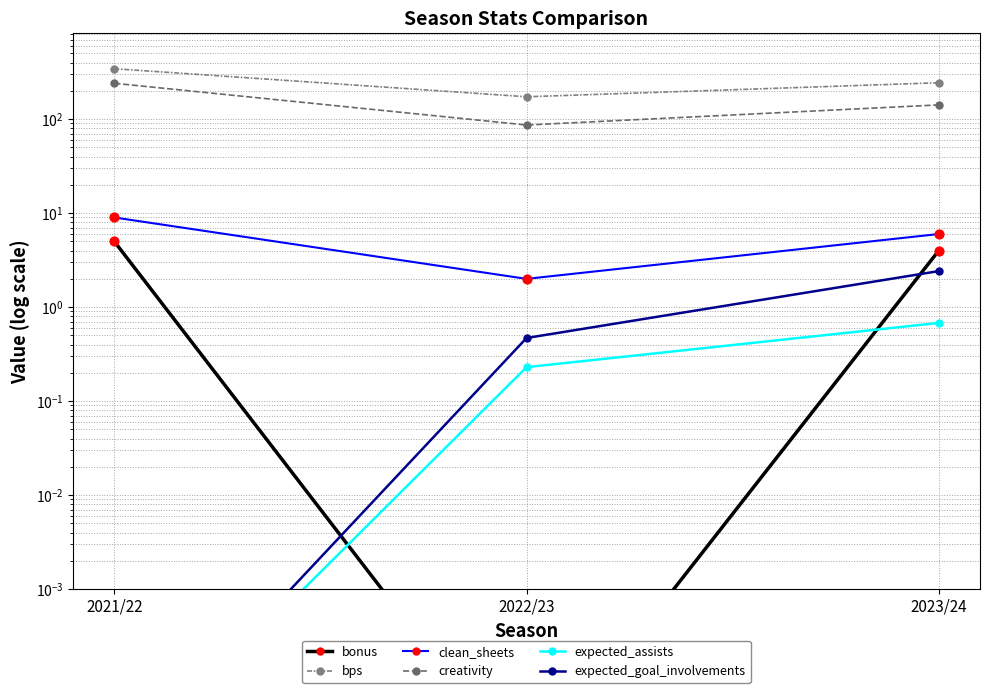

At which category is the sum across all series the highest?

2021/22